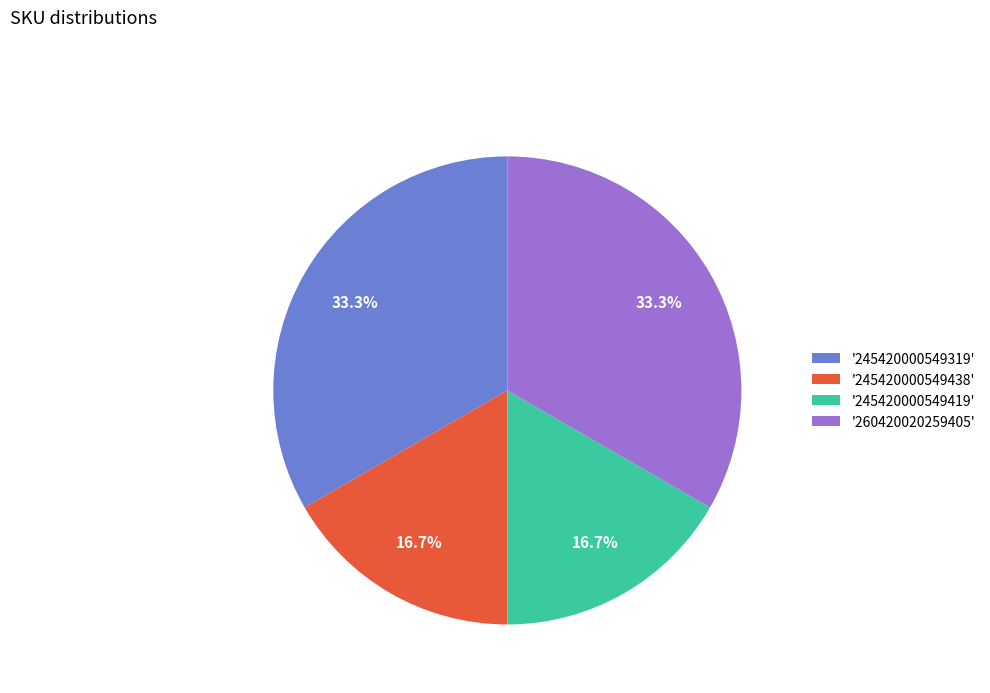

What is the total percentage of '245420000549438' and '260420020259405'?

50.0%